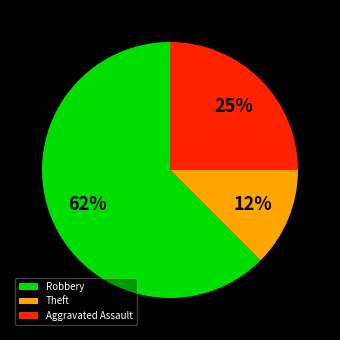

Combined, do Robbery and Theft account for over 50%?

Yes